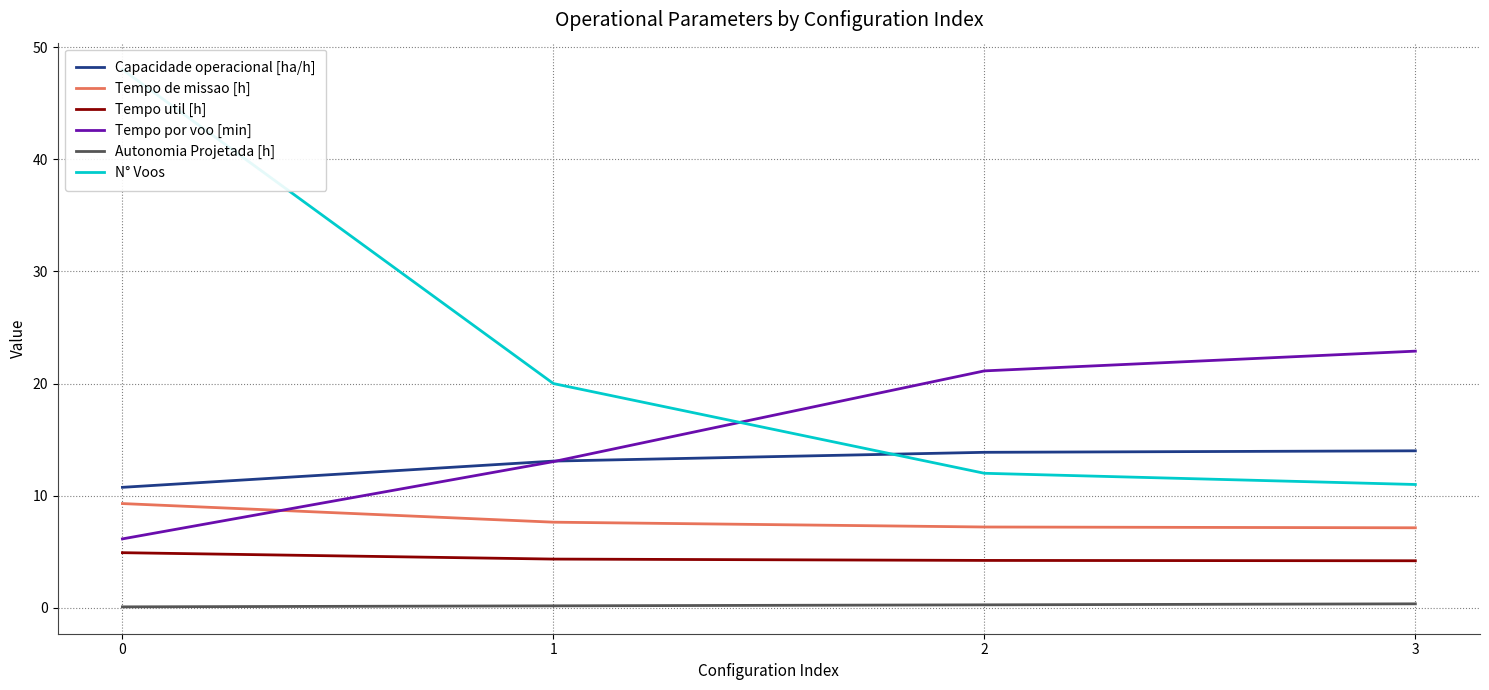

What is the difference between the highest and lowest values at 1?

19.8